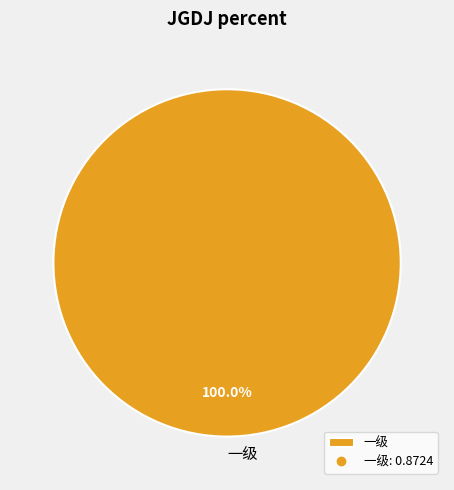

Does any single category account for the majority?

Yes